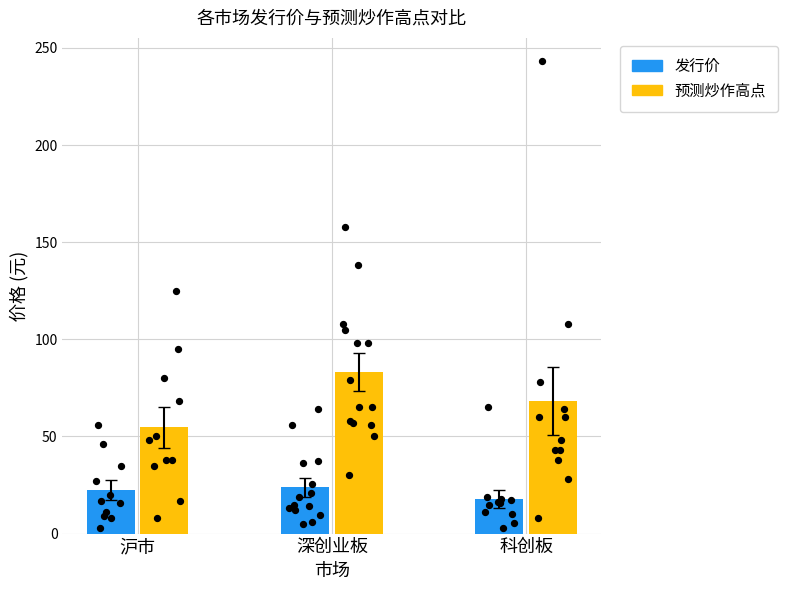

Which series reaches the minimum Y coordinate?

发行价